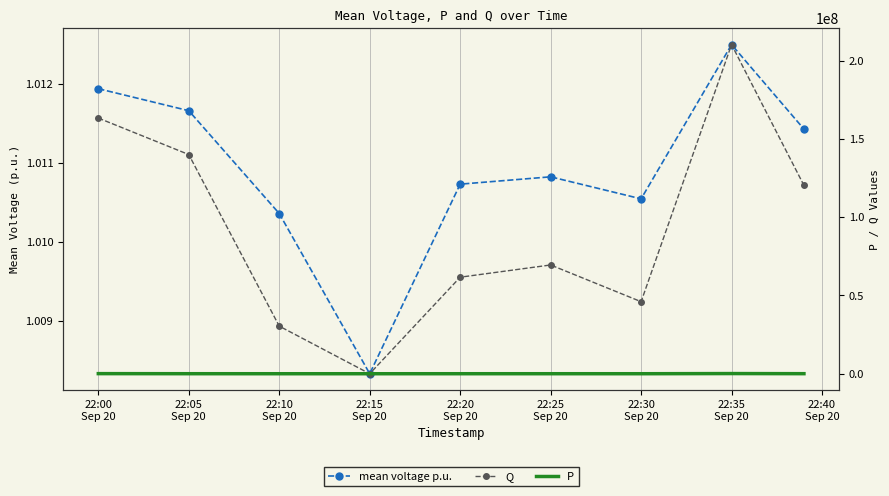

What is the sum of the Q values at 22:10
Sep 20 and 22:40
Sep 20?

150774454.0